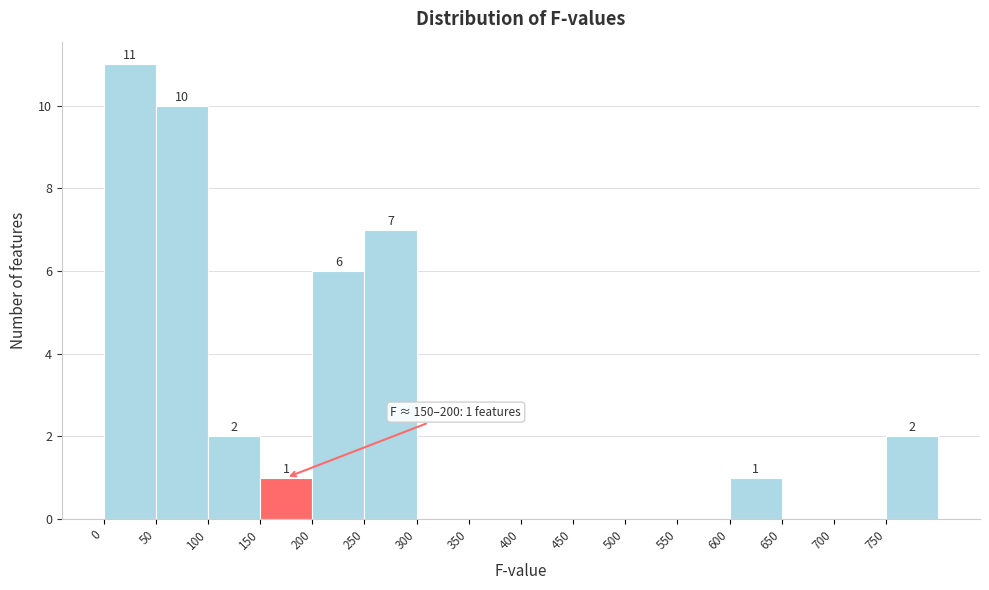

Over which range of the x-axis is the bar tallest?

0 to 50